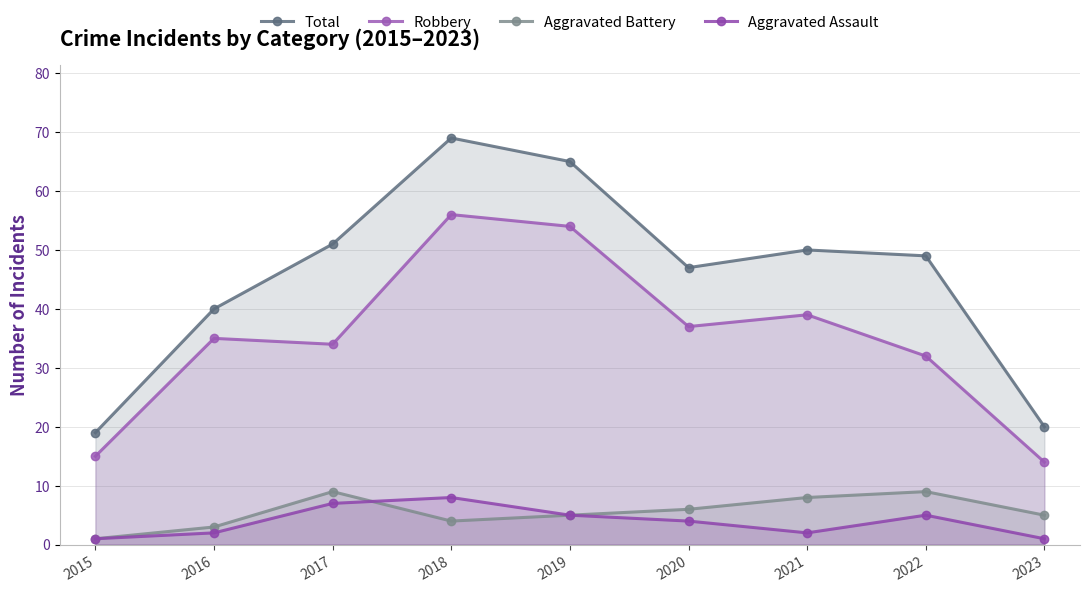

What are all the series names shown in the legend?

Total, Robbery, Aggravated Battery, Aggravated Assault